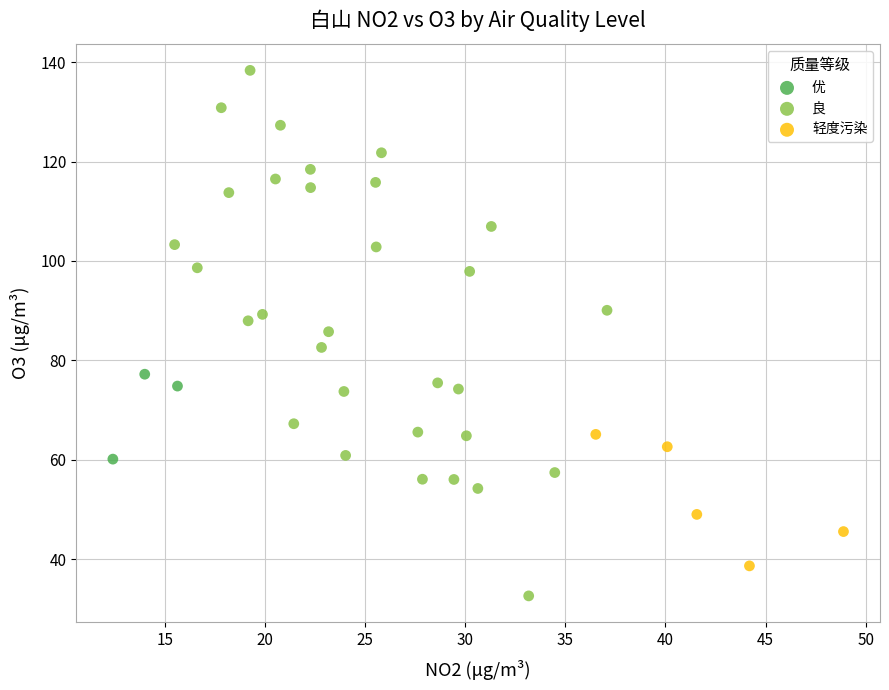

Which series has the widest spread of Y values?

良